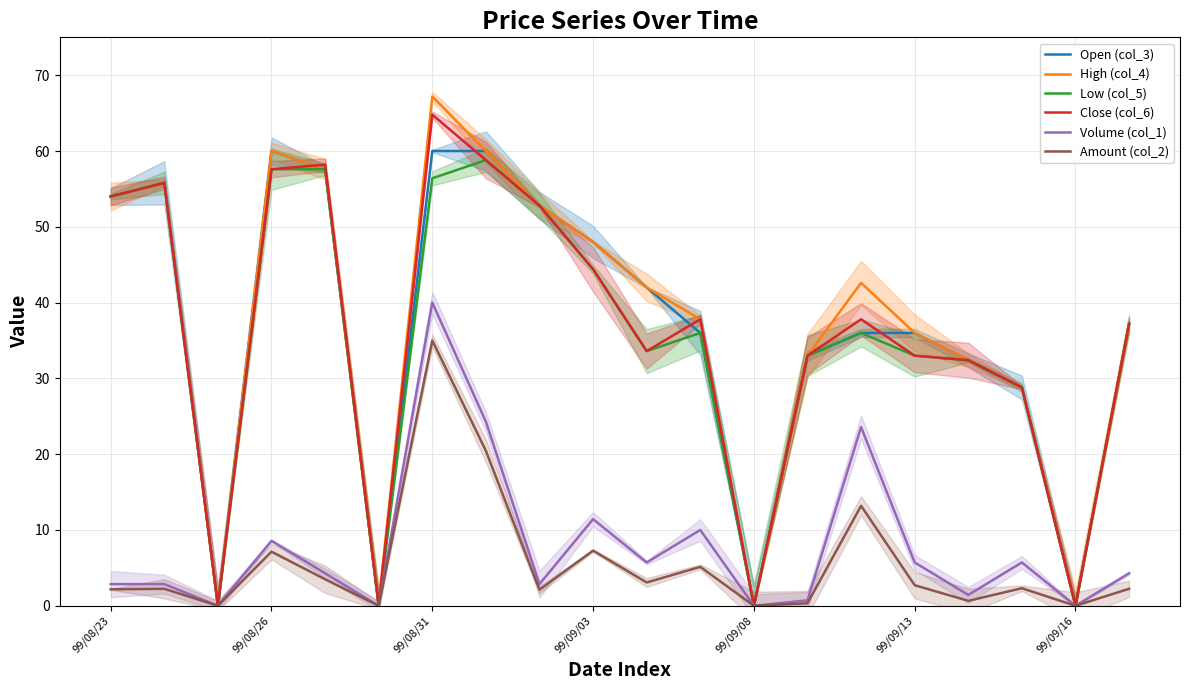

What is the difference between the second highest and second lowest values in the High (col_4) series?

60.0